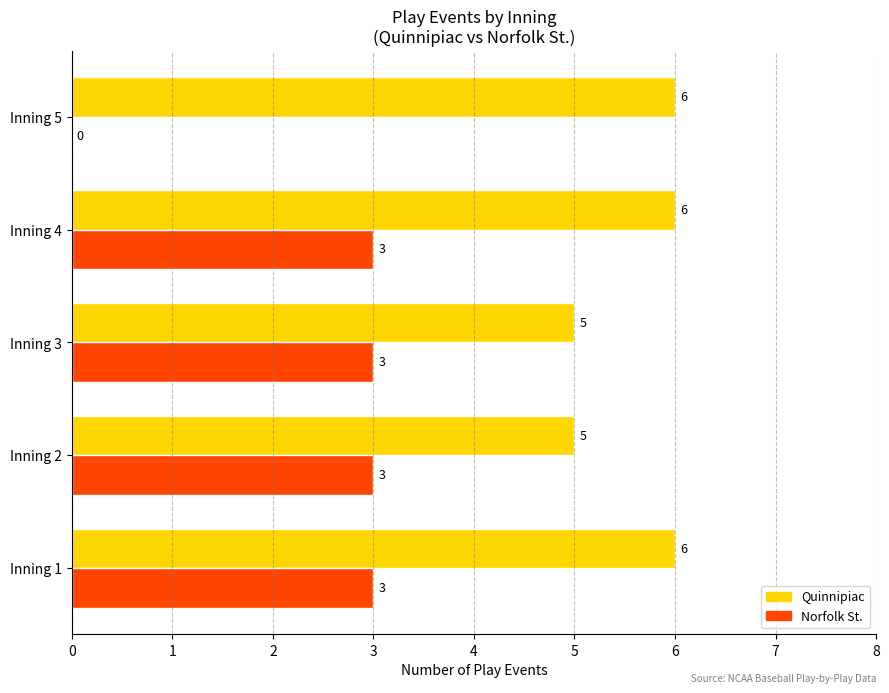

The Norfolk St. series shows 4 at Inning 1. True or false?

False